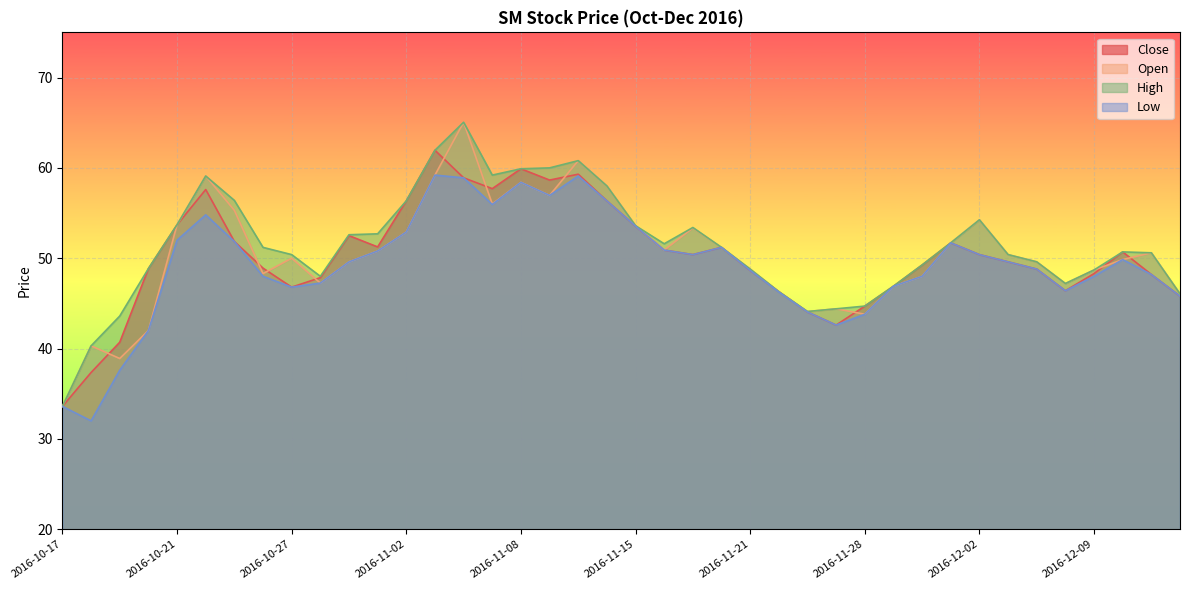

True or false: High has more than 0 points higher than both neighbors.

True